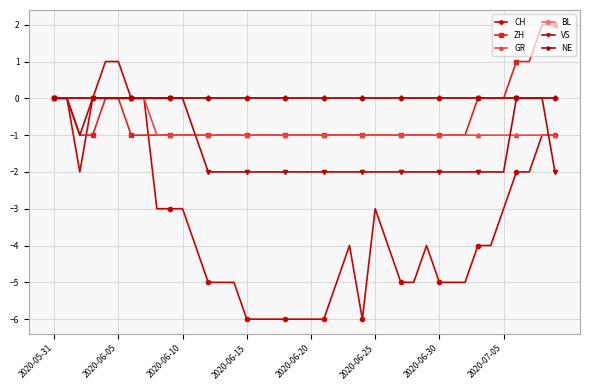

Count the ZH values in the range -1 to 0.

36